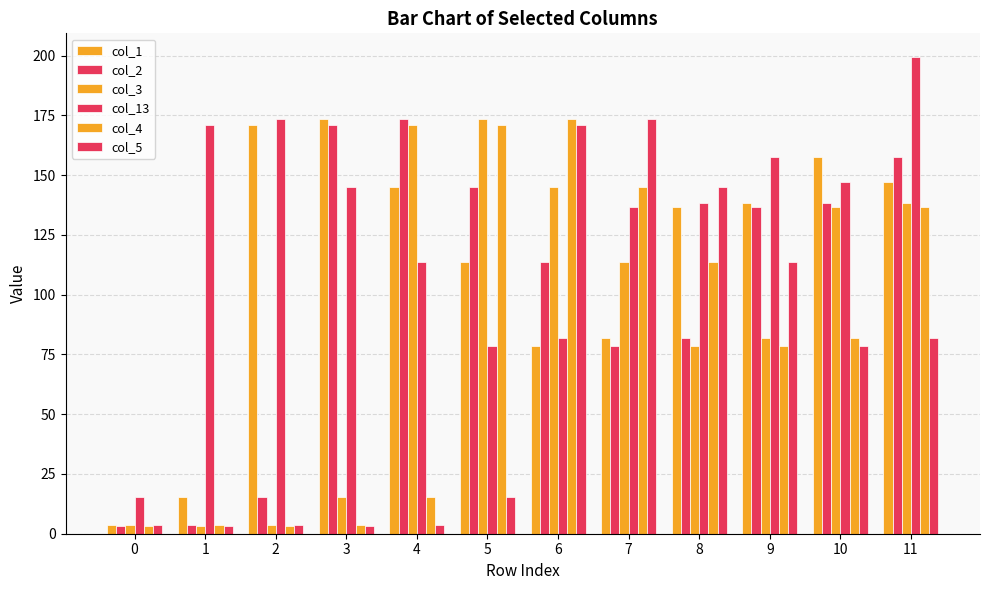

The col_5 series shows 3.5 at 2. True or false?

True